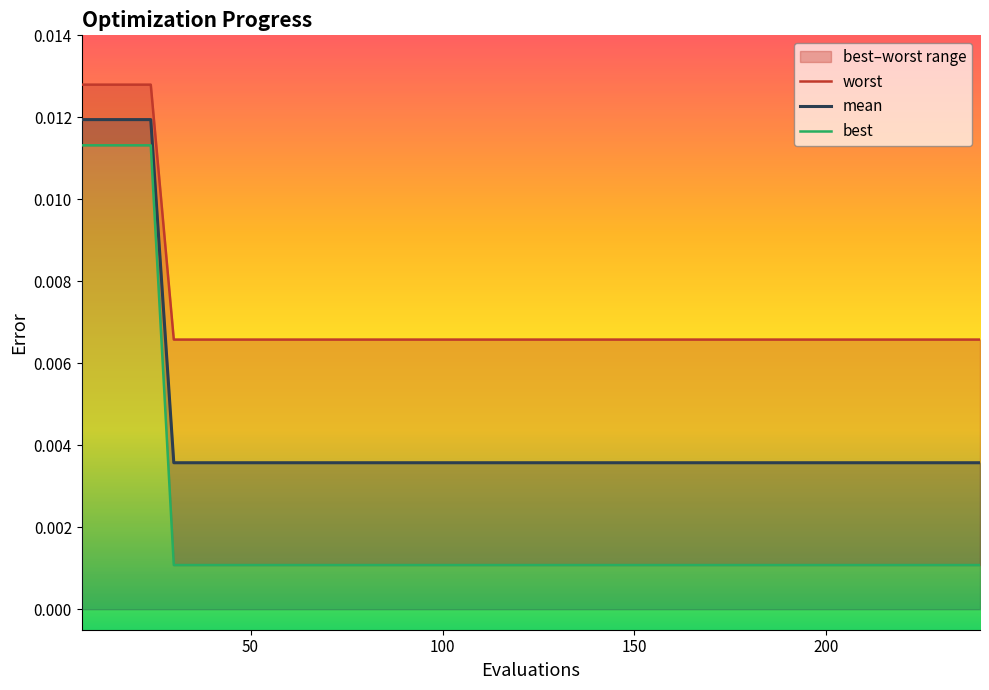

Is the value of worst at 200 greater than the value of best at 32?

Yes